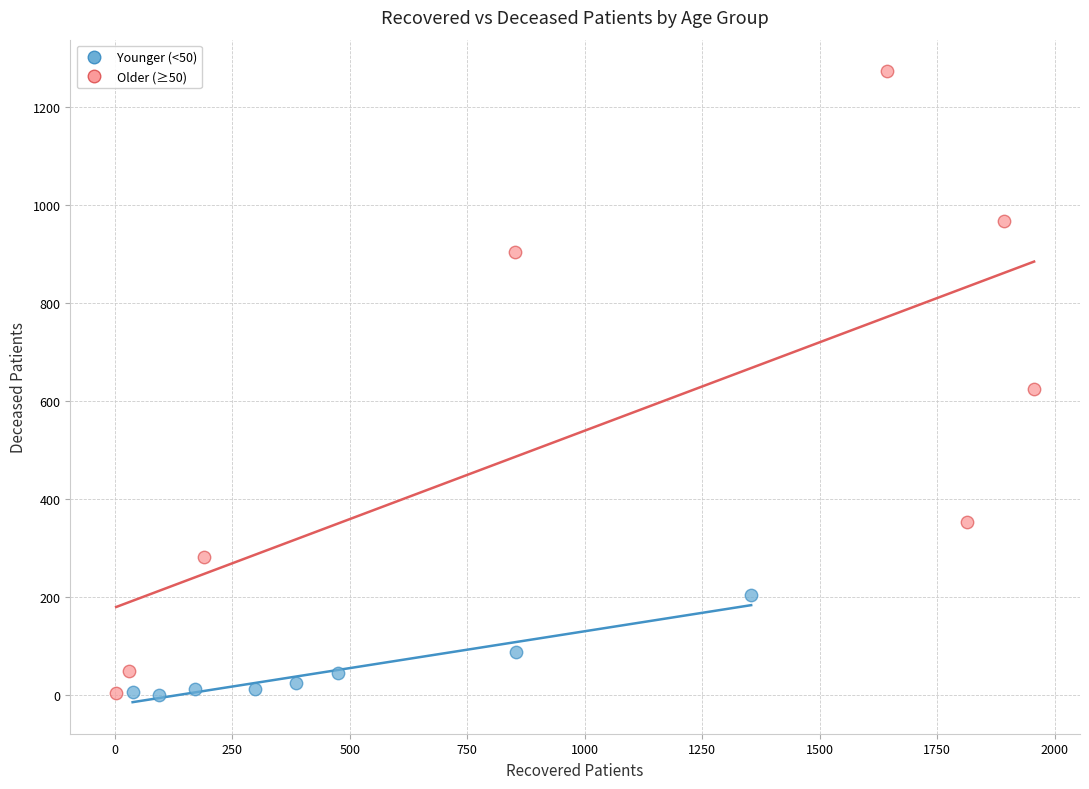

Which series contains the highest Y value?

Older (≥50)